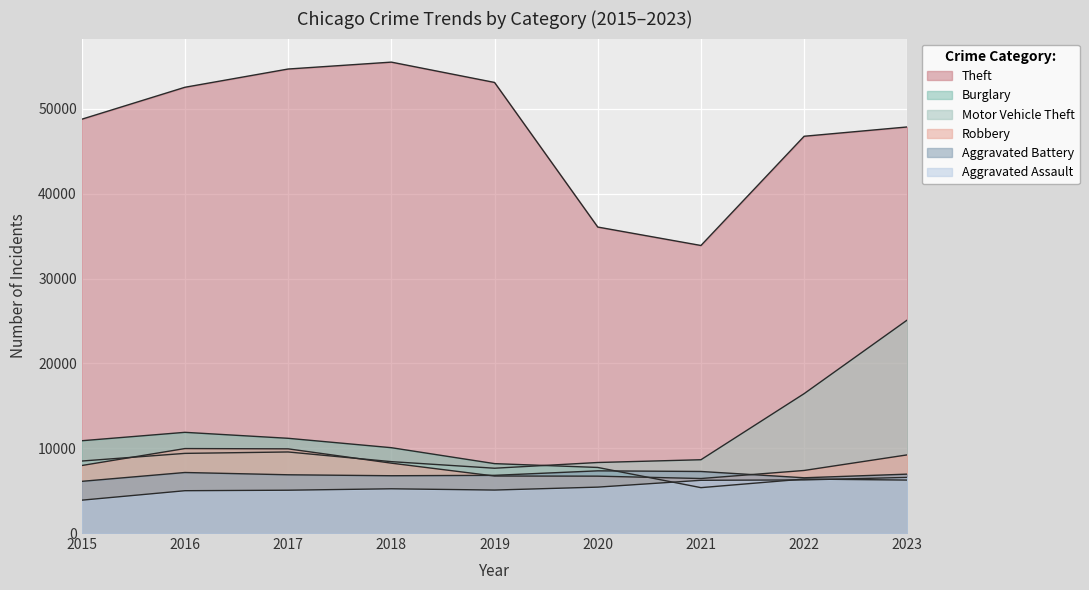

How many data points in Aggravated Assault are less than 5216?

4